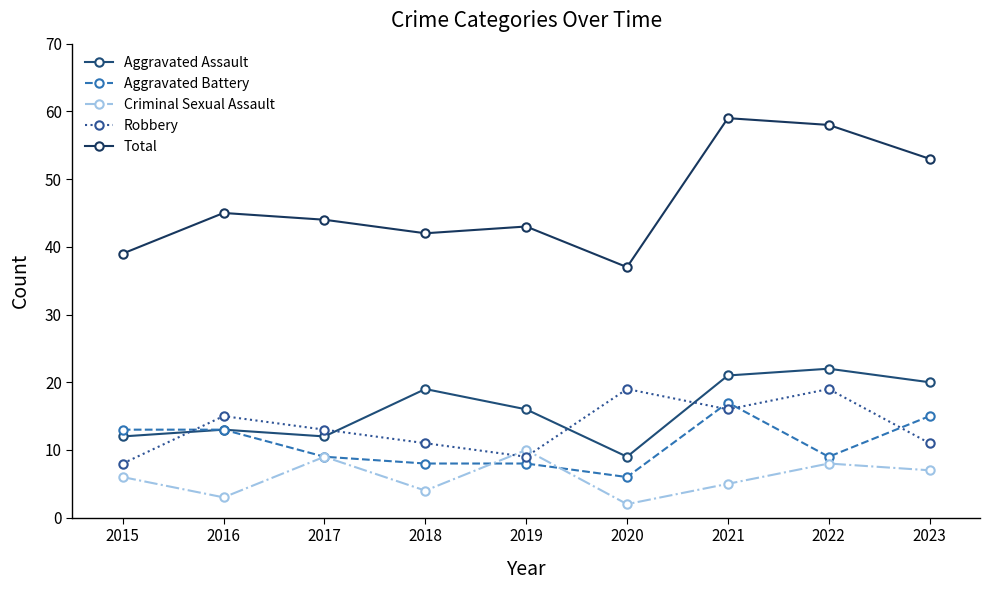

Reading left to right, transcribe all the data shown in this chart.

Aggravated Assault: 12	13	12	19	16	9	21	22	20
Aggravated Battery: 13	13	9	8	8	6	17	9	15
Criminal Sexual Assault: 6	3	9	4	10	2	5	8	7
Robbery: 8	15	13	11	9	19	16	19	11
Total: 39	45	44	42	43	37	59	58	53